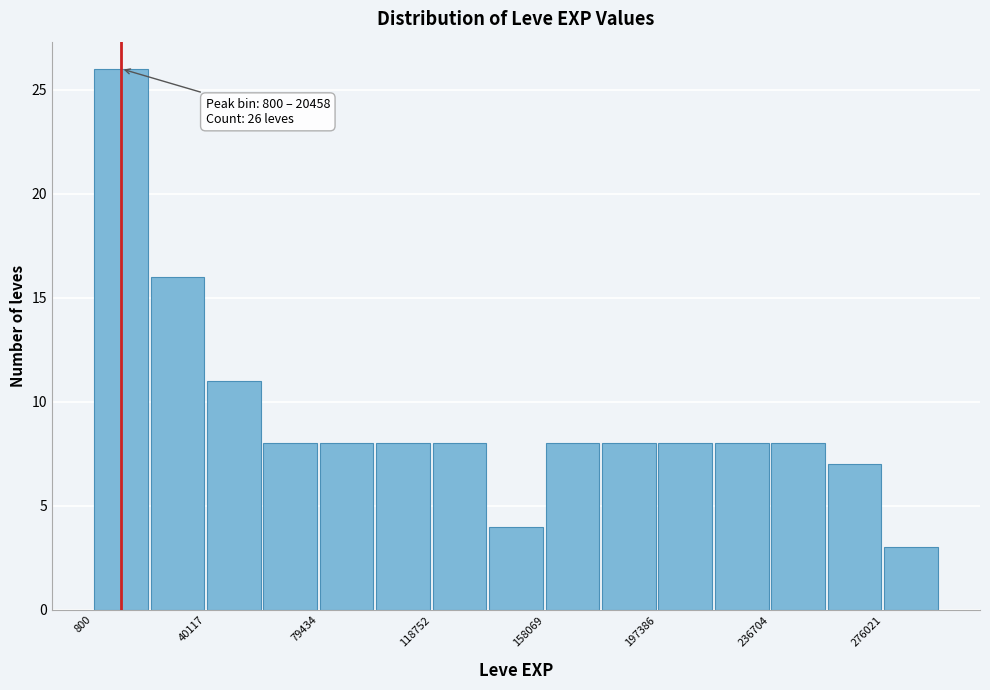

Read against the x-axis, roughly where is the centre of the tallest bar?

10000